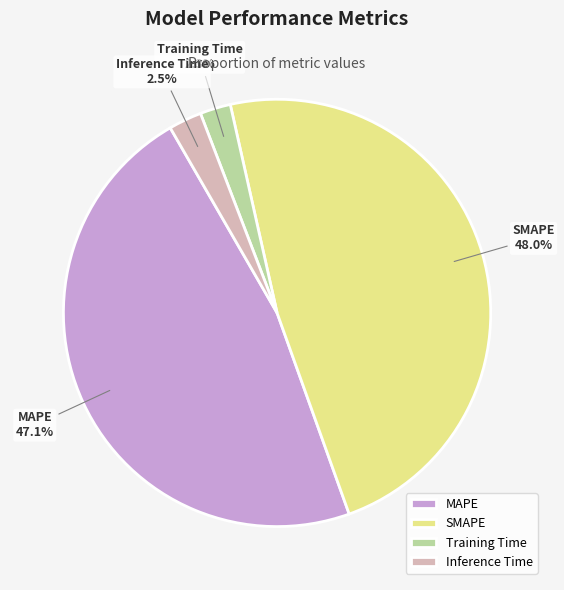

To the nearest percent, what is the difference between the largest and smallest slice percentages?

46%